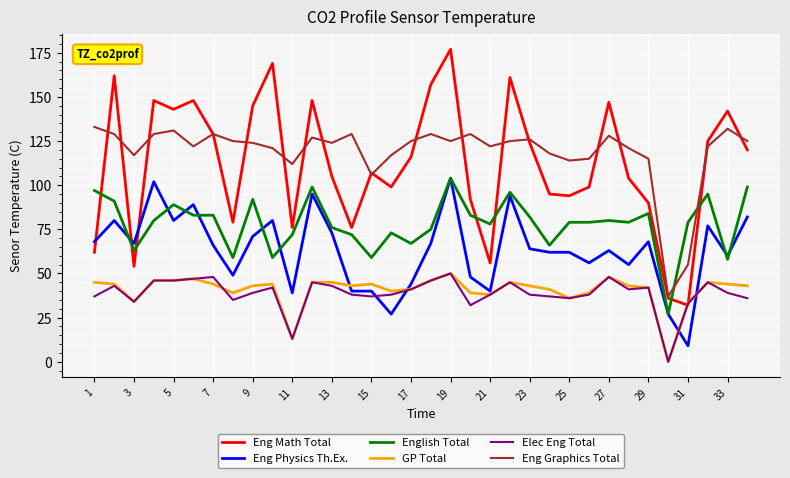

True or false: Eng Math Total and English Total cross at least once.

True